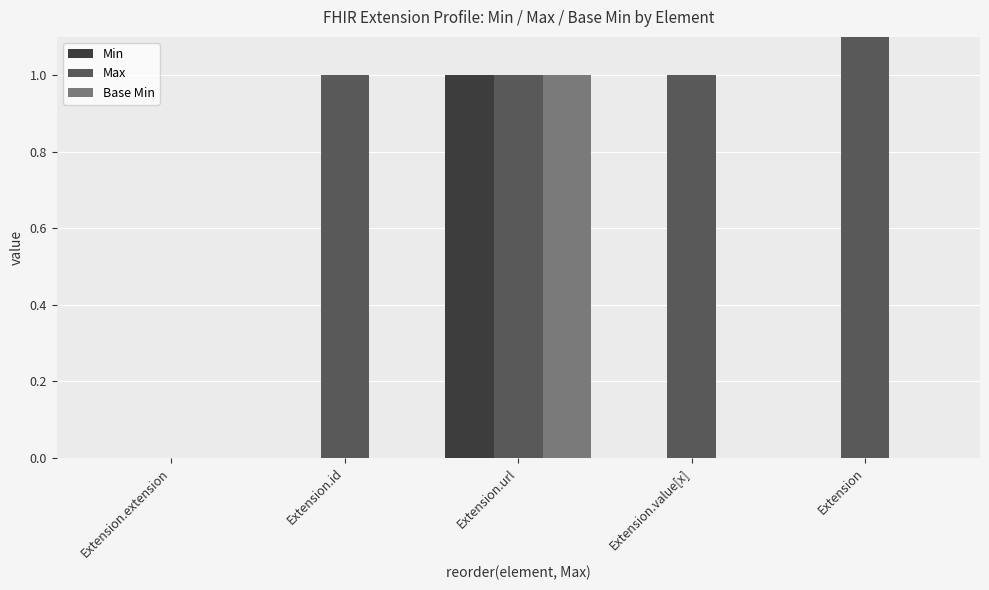

What is the highest value of the Max series?

999